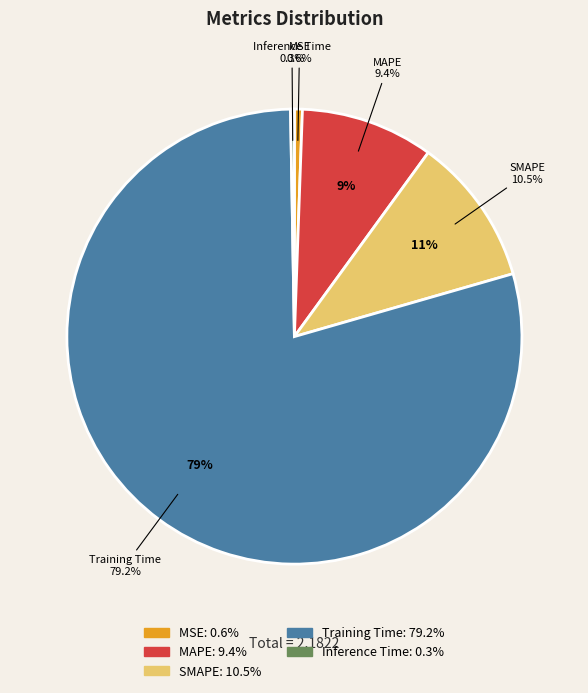

Does Training Time account for over 50% of the chart?

Yes